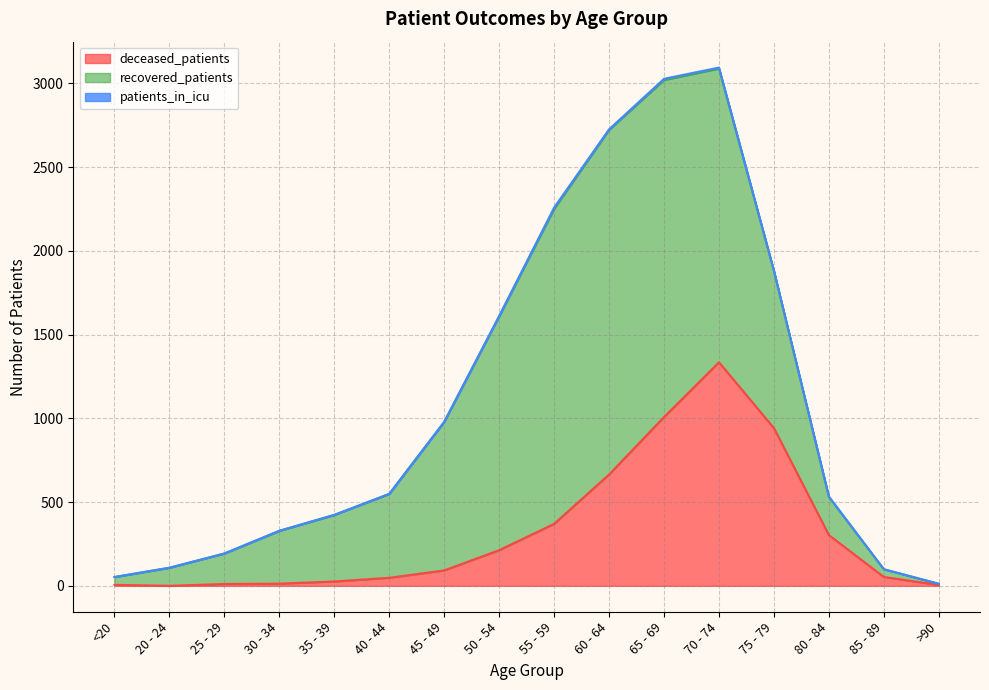

Where does the deceased_patients series first go above 92?

50 - 54